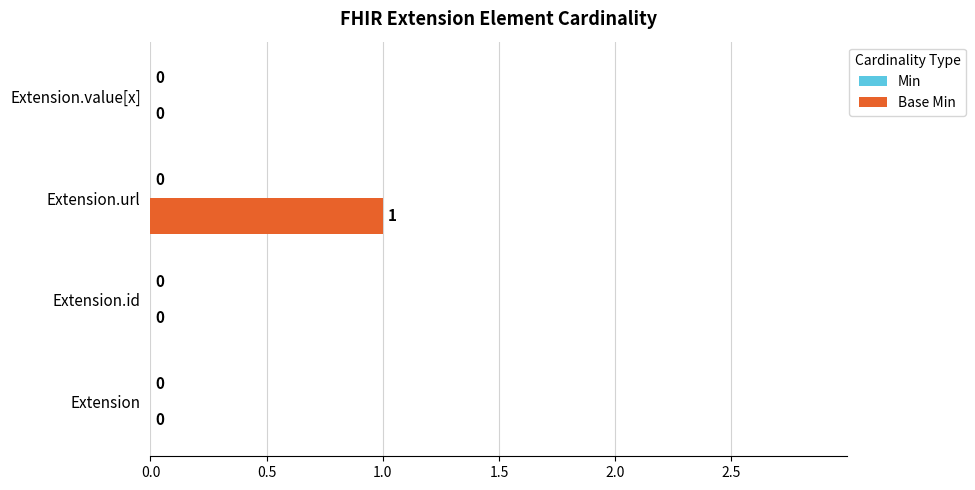

What is the change in value from Extension to Extension.url?

+1